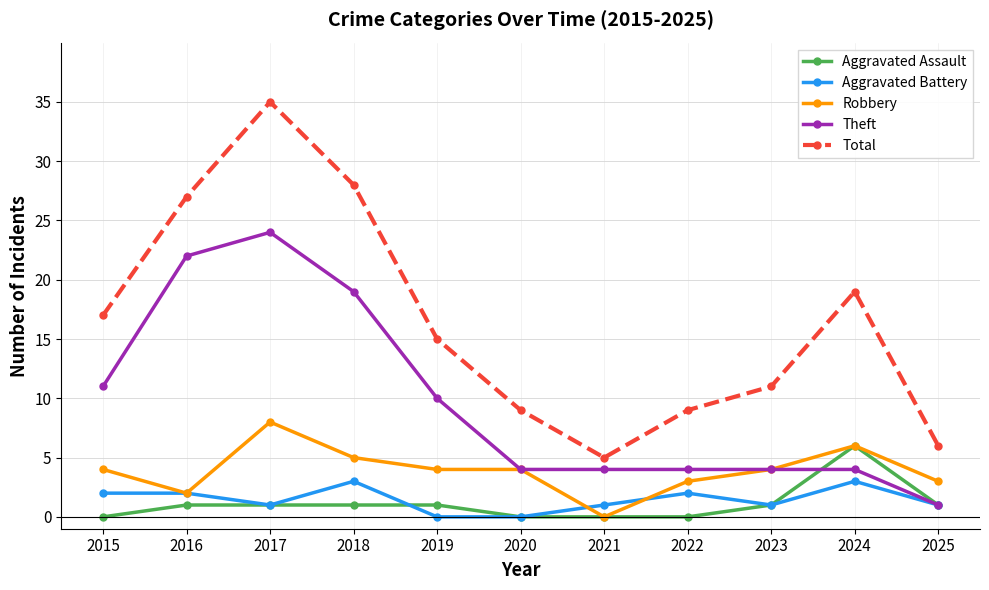

What are all the series names shown in the legend?

Aggravated Assault, Aggravated Battery, Robbery, Theft, Total